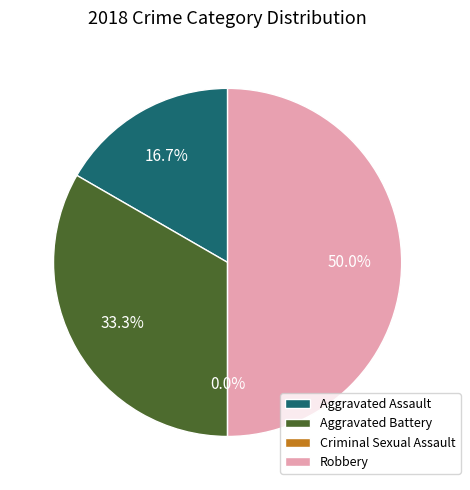

Is there any slice that represents more than half of the pie?

No